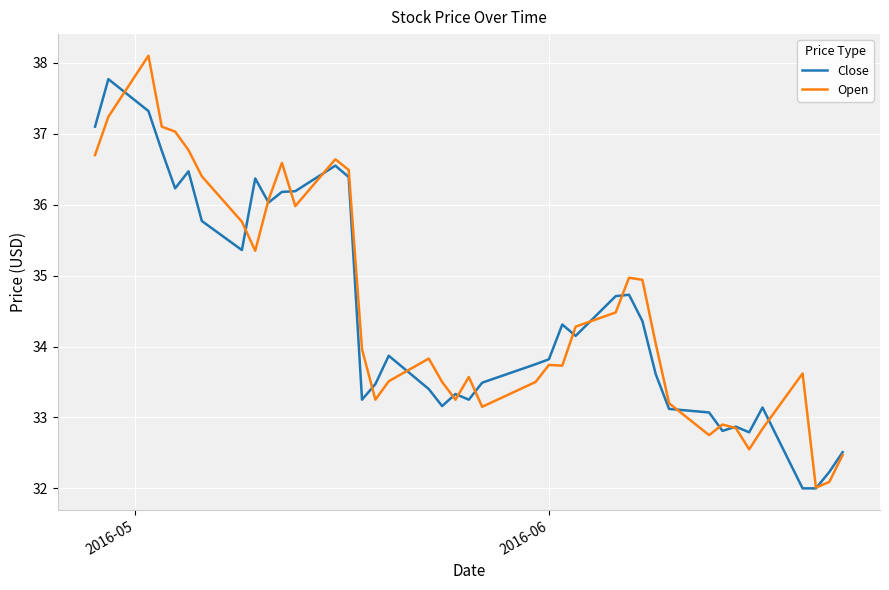

What is the greatest value displayed?

38.1